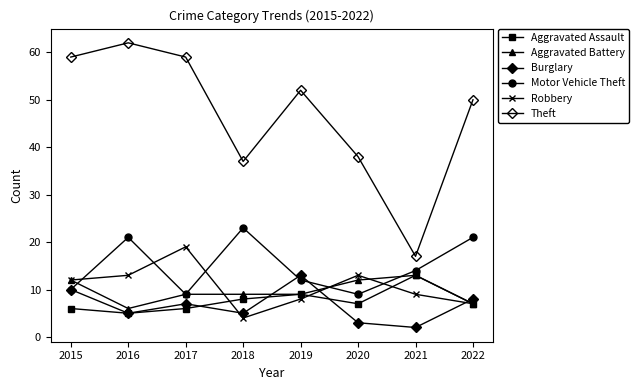

The value of Aggravated Battery at 2016 is 11. True or false?

False